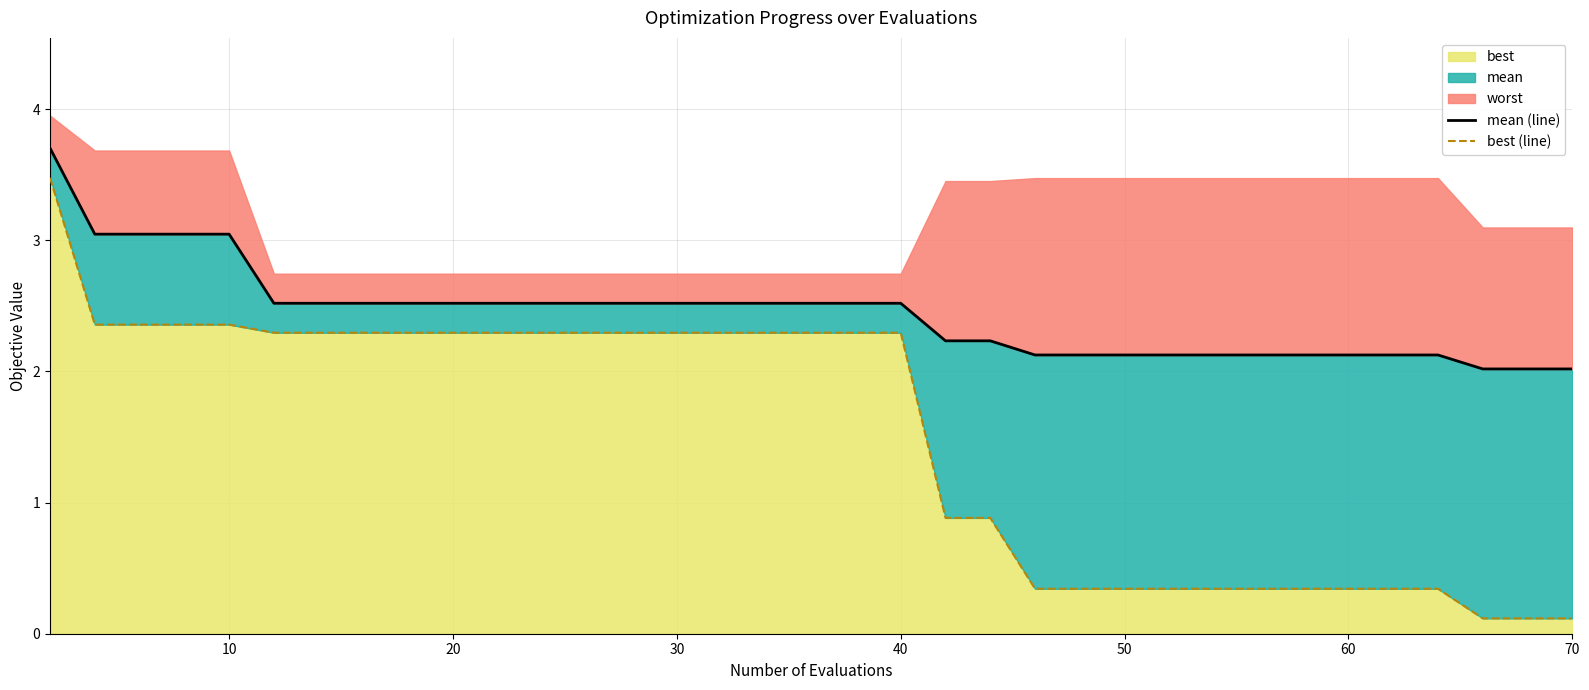

What is the difference between the maximum and minimum values in the mean (line) series?

1.7